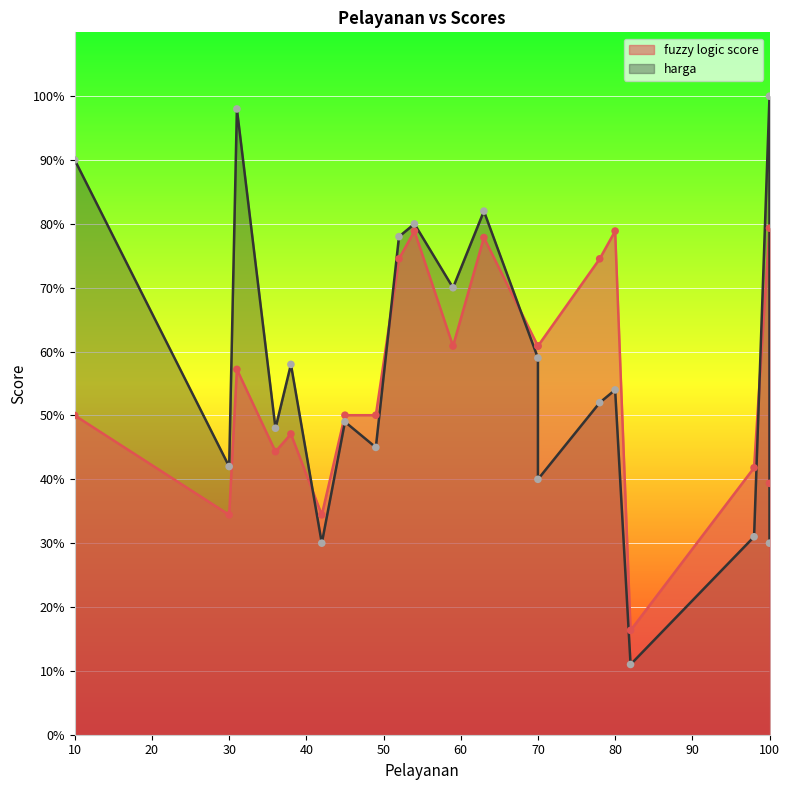

Which series contains the lowest Y value?

harga